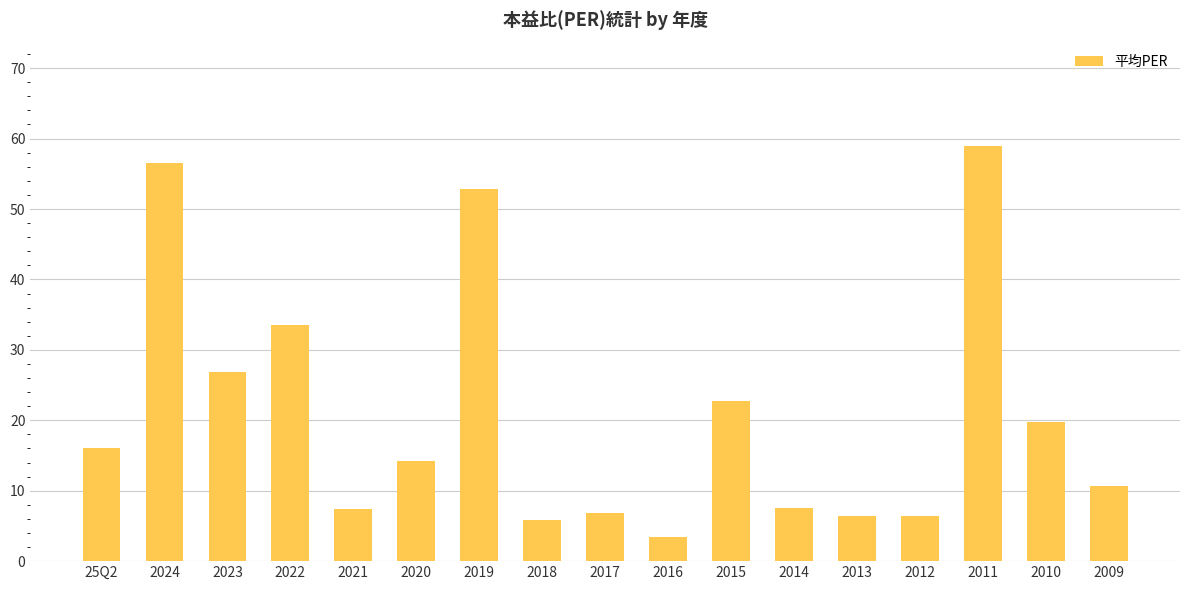

True or false: the data shows 22.7 at 2015.

True